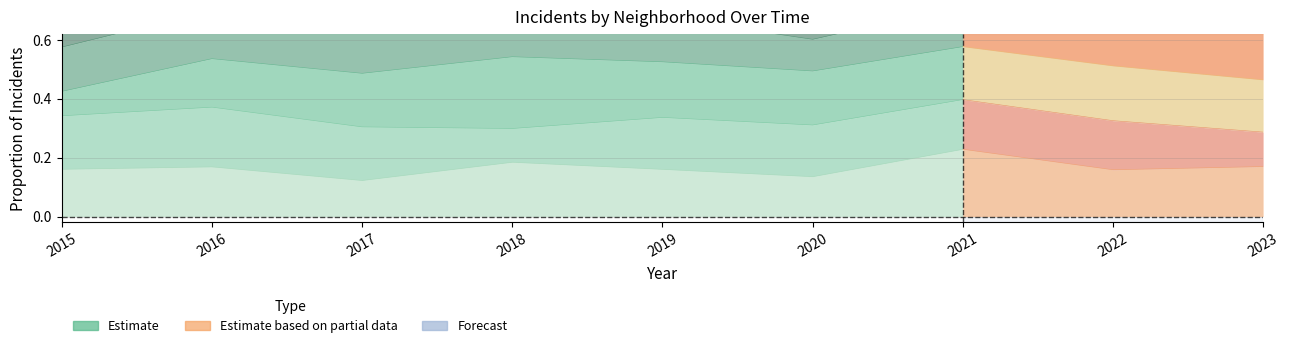

How many values are between 0 and 1?

7